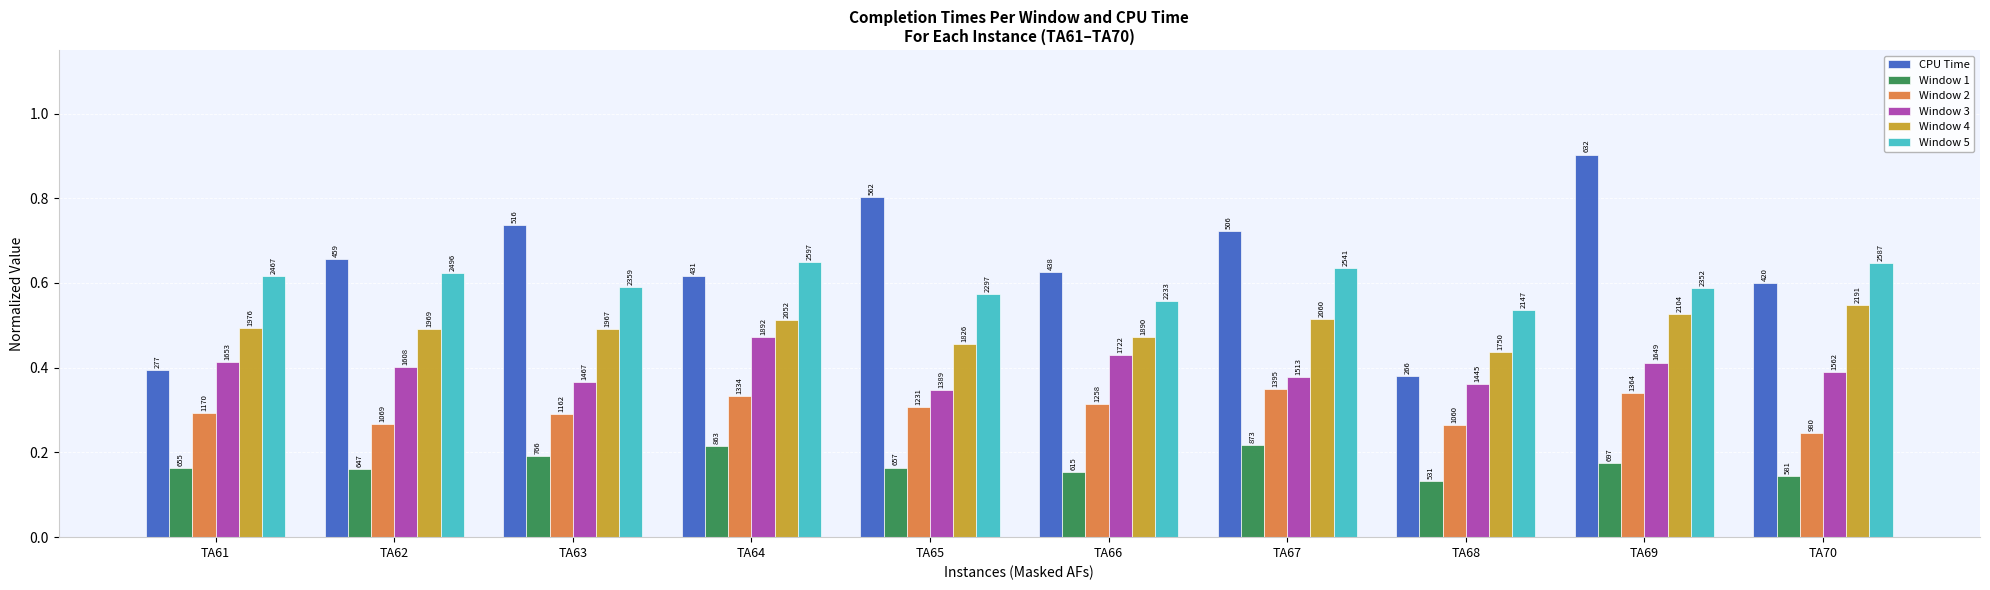

Rank the series by their maximum value, from lowest to highest.

Window 1, Window 2, Window 3, Window 4, Window 5, CPU Time